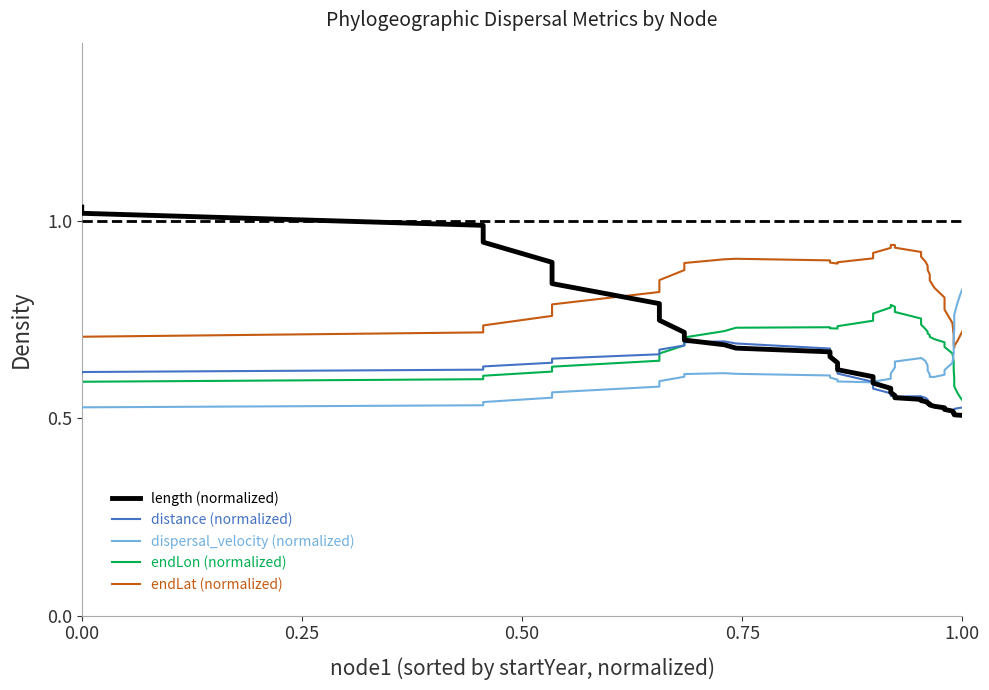

What is the sum of all endLat (normalized) values?

33.0